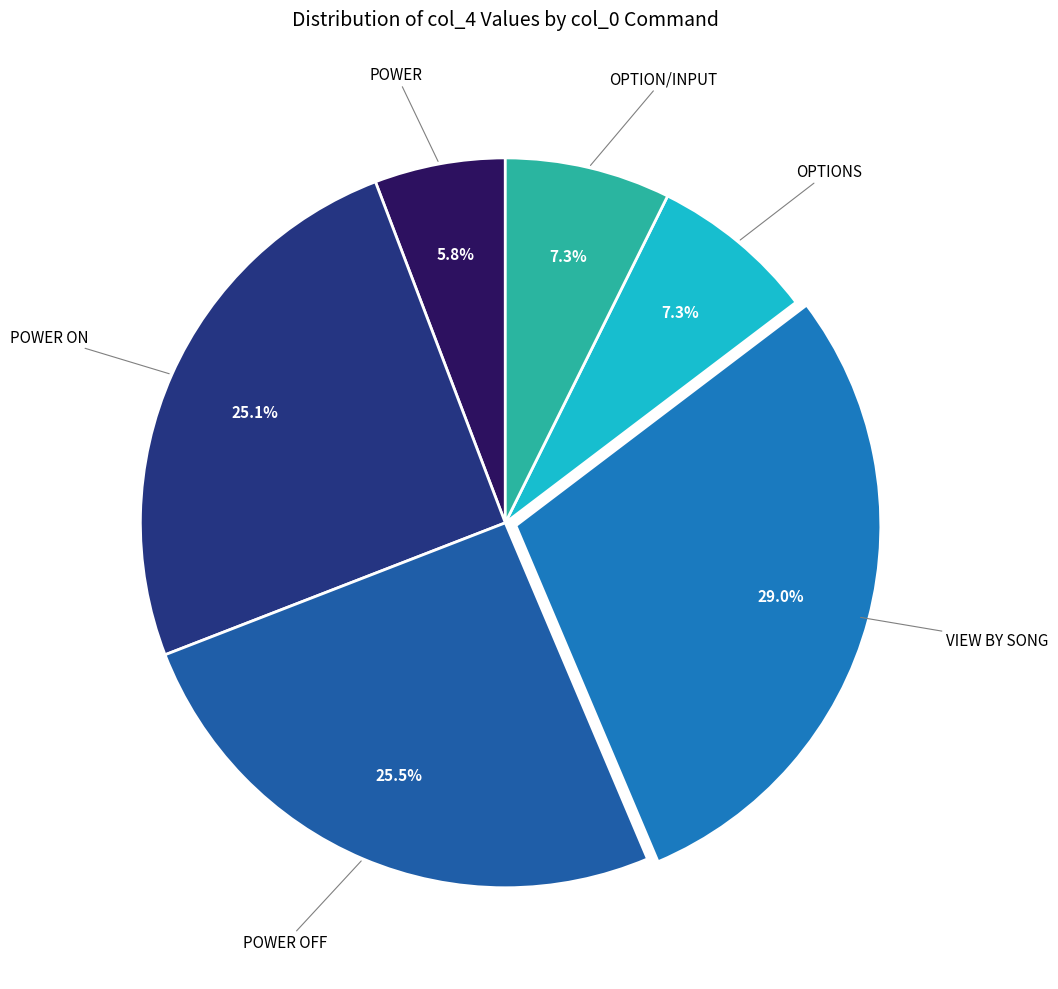

Which slice is the smallest?

POWER